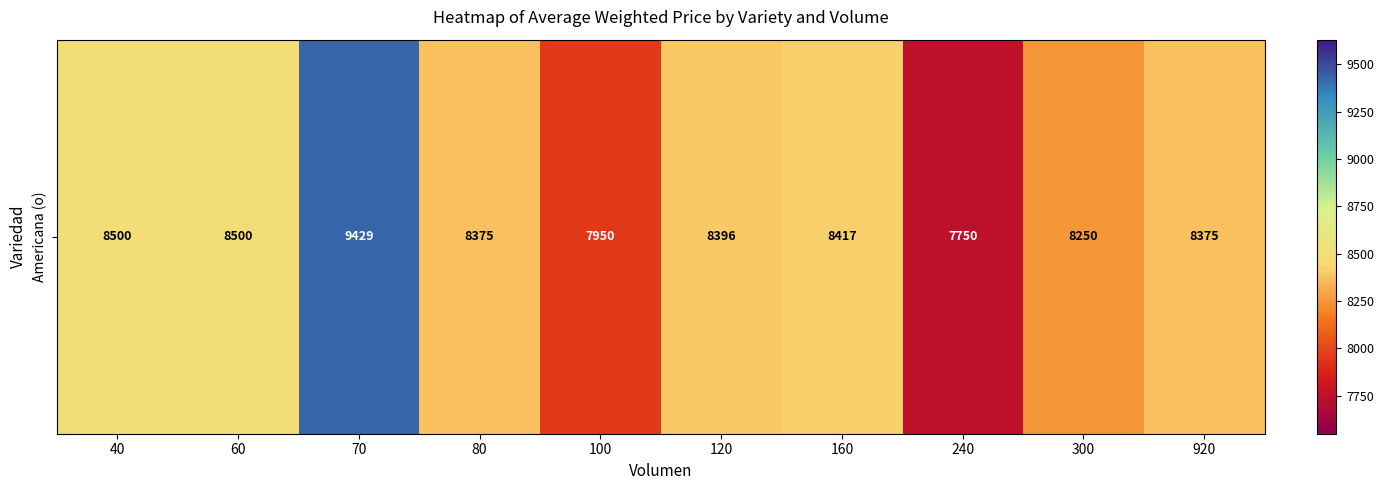

How many categories are shown in the chart?

10